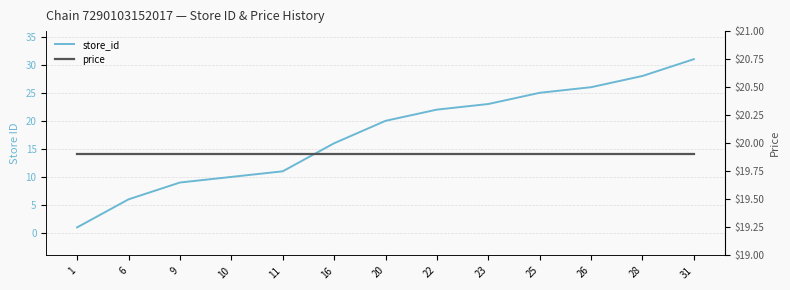

The price series shows 19.9 at 1. True or false?

True